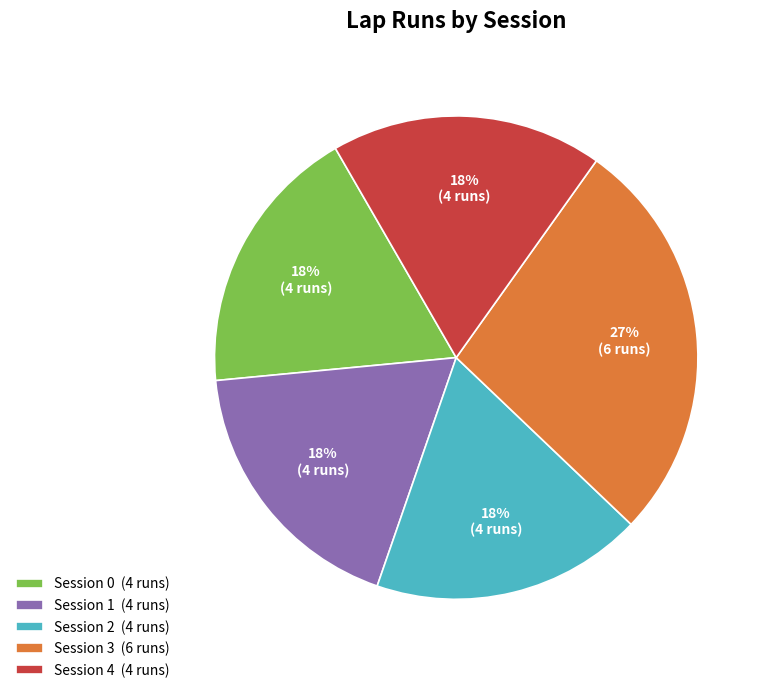

What is the ratio of the value at Session 0 to the value at Session 4?

1.0